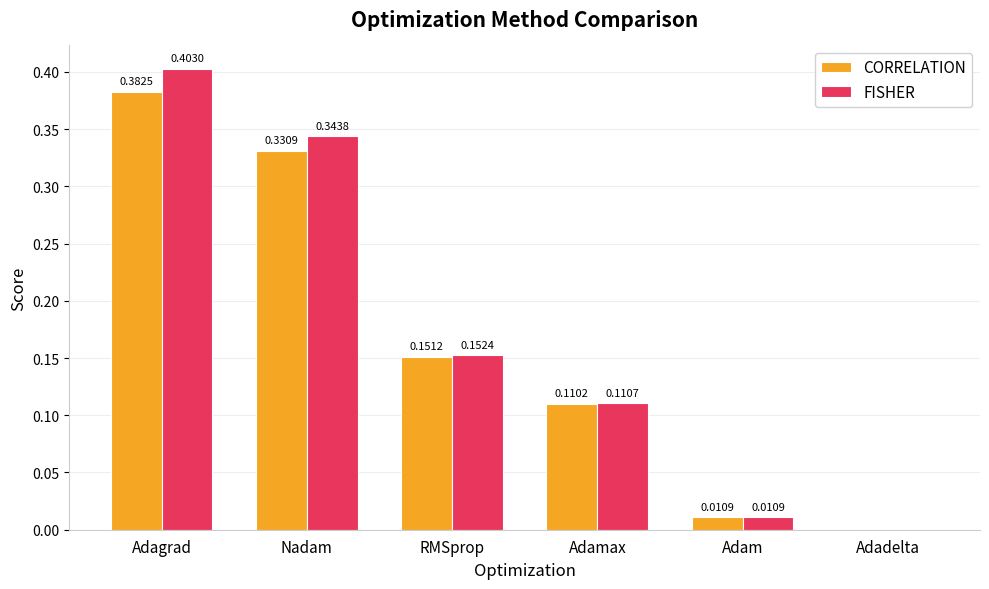

What is the sum of the CORRELATION values at Adagrad and Adamax?

0.5